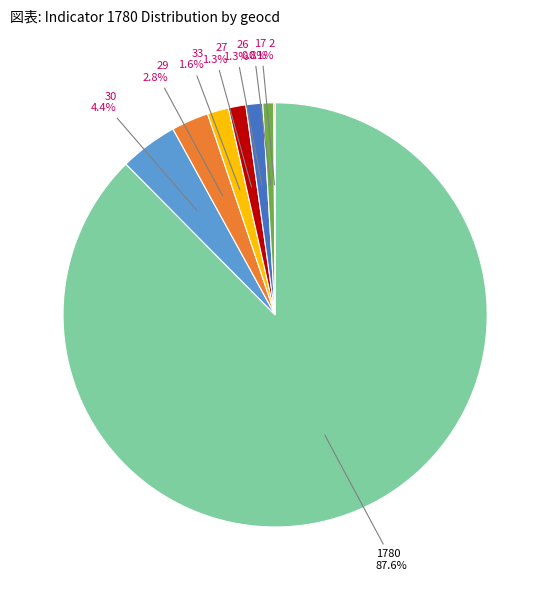

What percentage is the 1780 slice, to the nearest percent?

88%